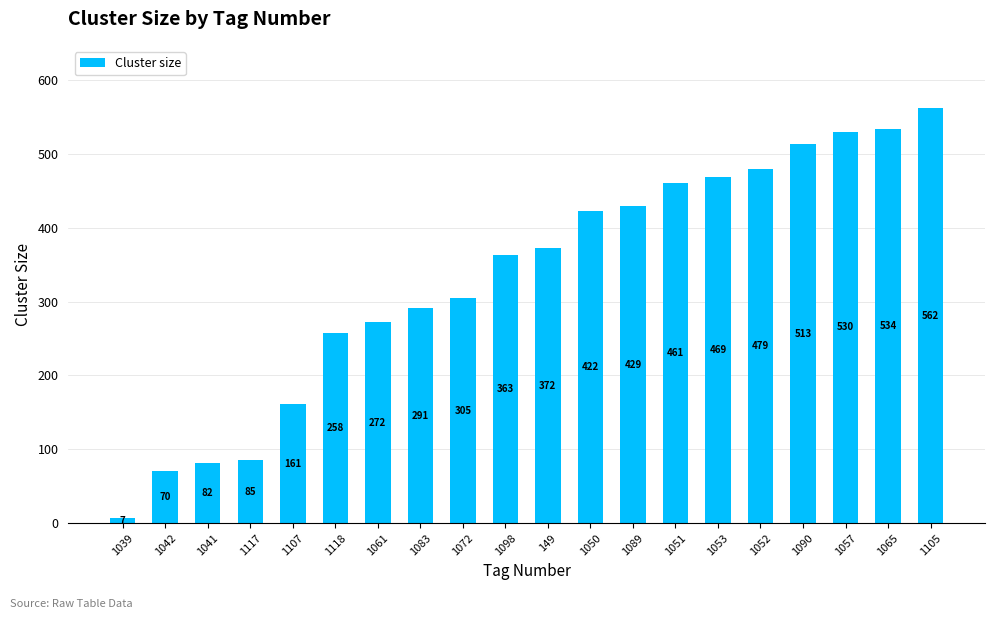

How many distinct data groups are displayed?

1